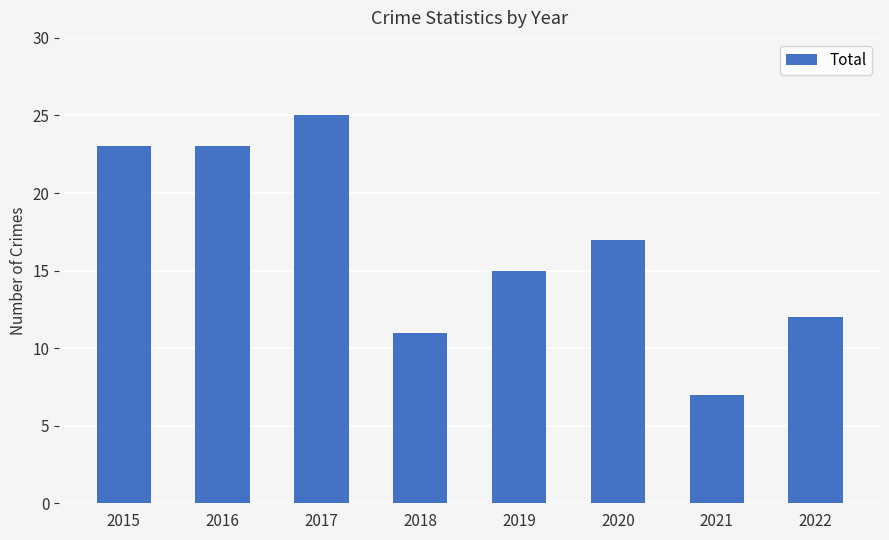

What is the maximum value shown in the chart?

25